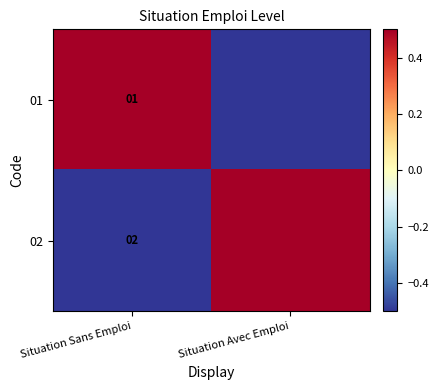

Is it true that 01 equals 0.4 at Situation Sans Emploi?

False